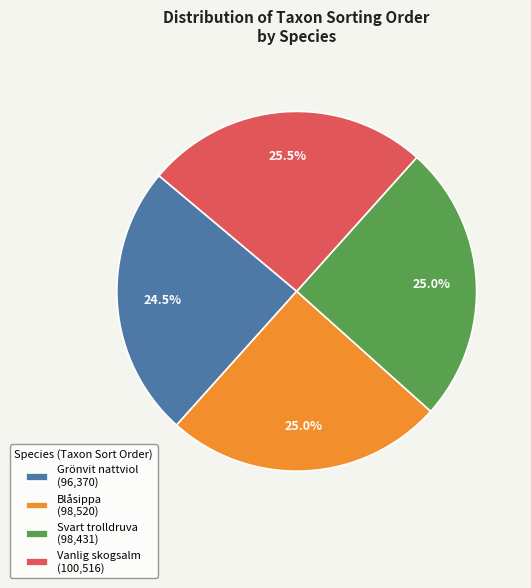

Combined, what portion of the pie is Vanlig skogsalm (100,516) and Grönvit nattviol (96,370)?

50.0%